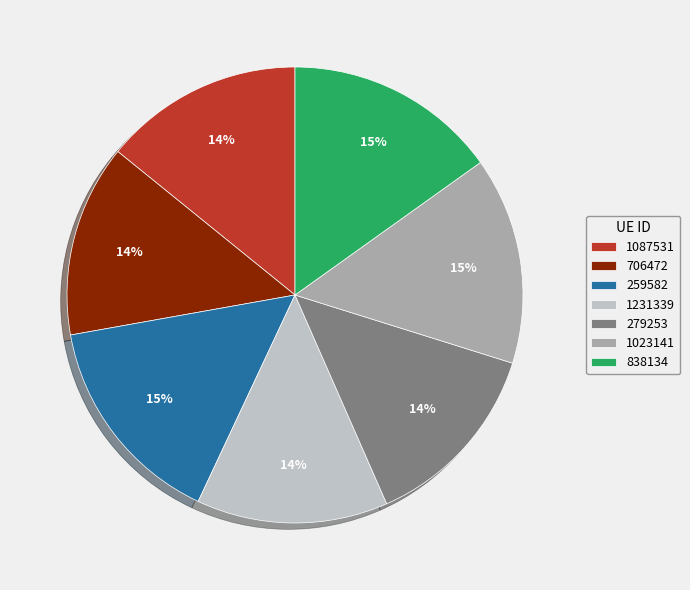

Is the sum of 279253 and 838134 greater than half?

No